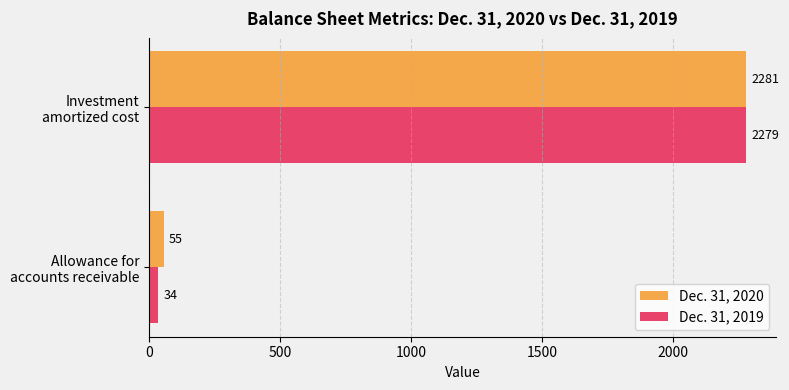

Which series has the largest total across all categories?

Dec. 31, 2020